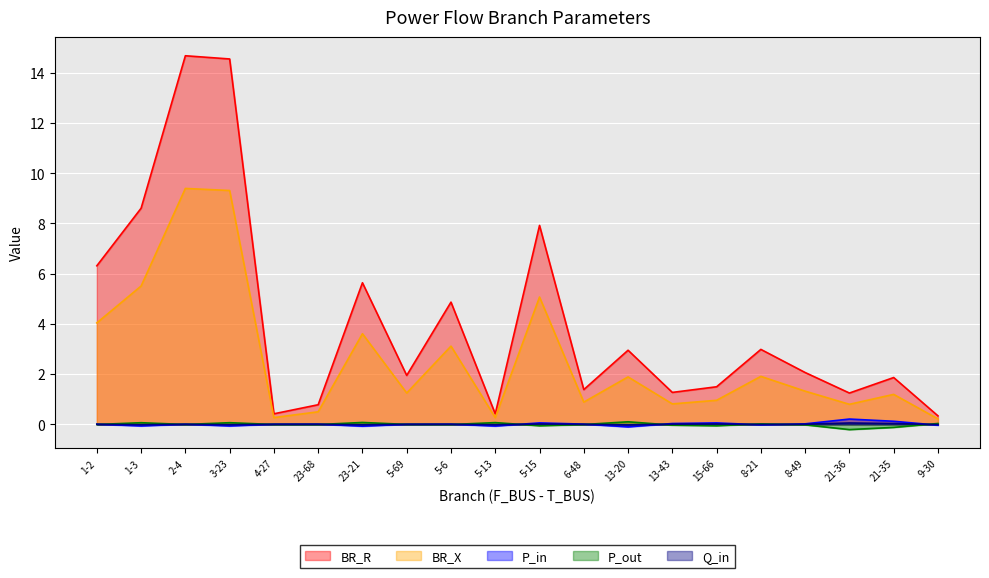

List the series in order of their peak value, lowest first.

Q_in, P_out, P_in, BR_X, BR_R